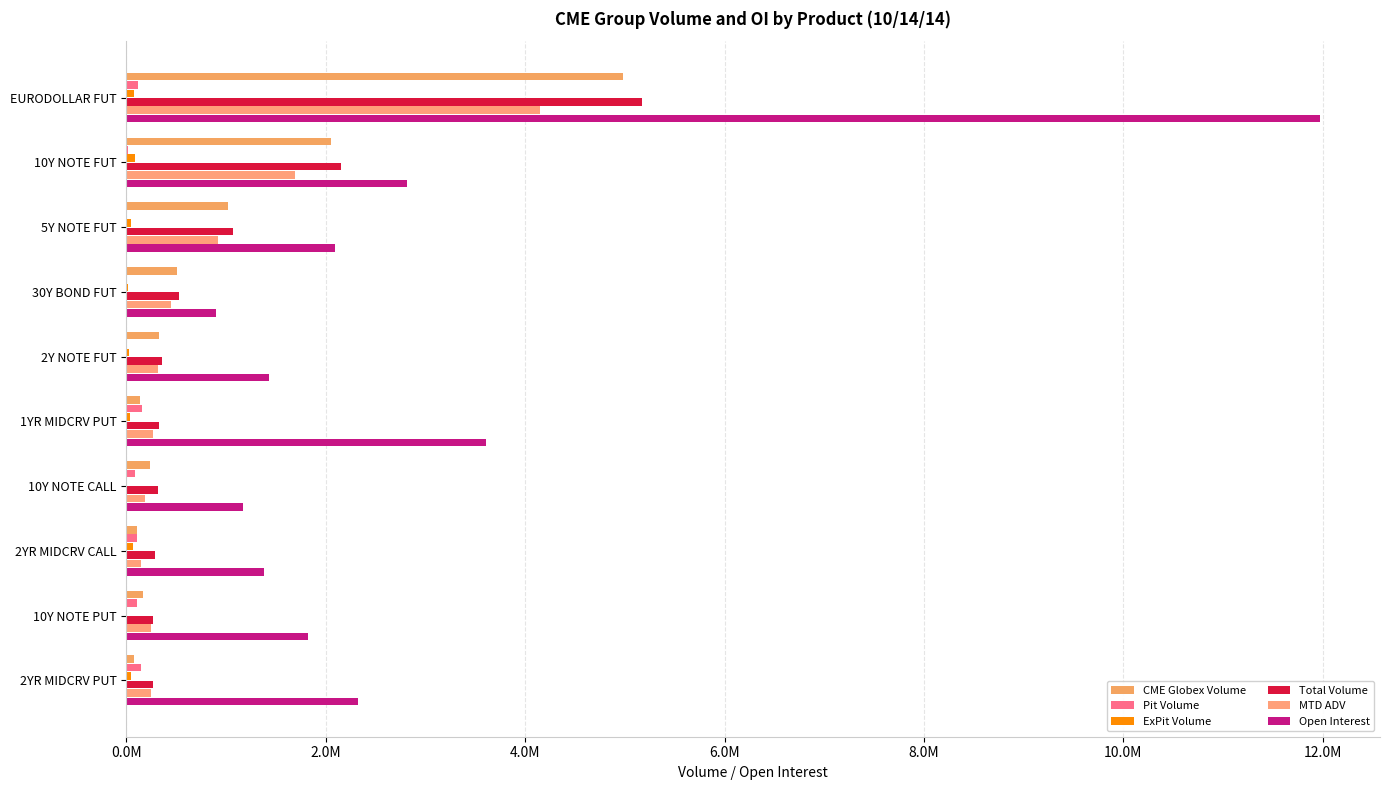

Where is MTD ADV nearest to the value 2145433?

10Y NOTE FUT